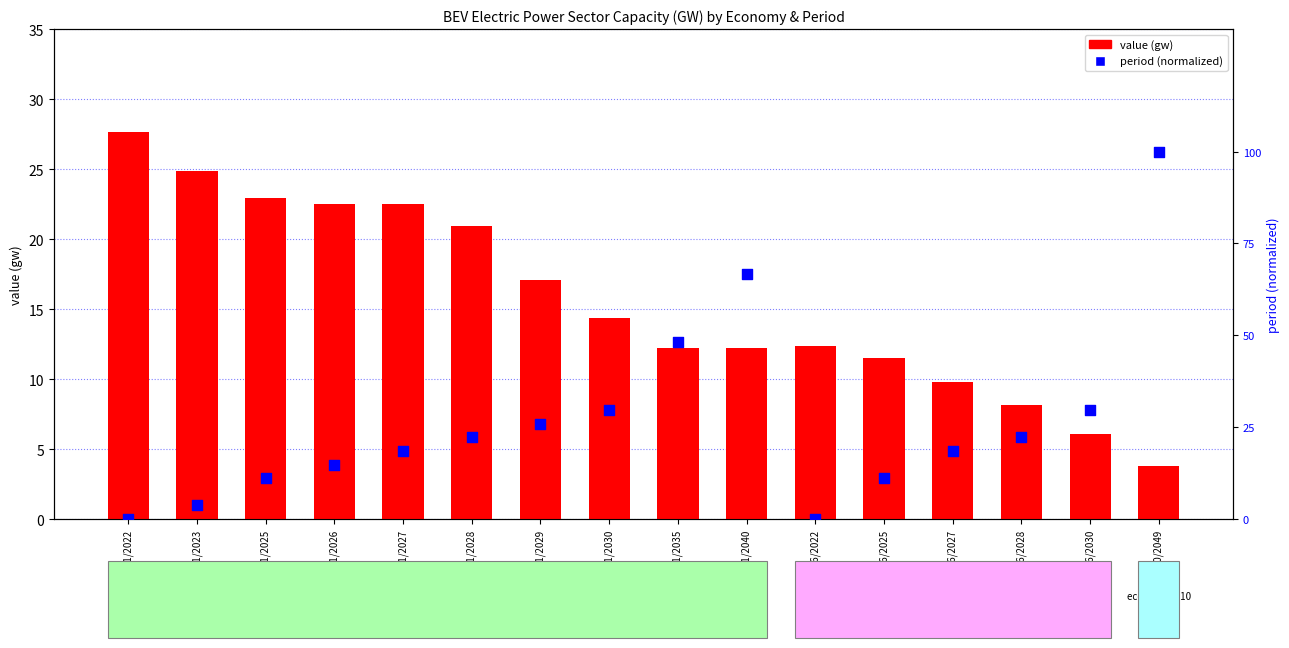

Which series reaches the maximum Y coordinate?

period (normalized)